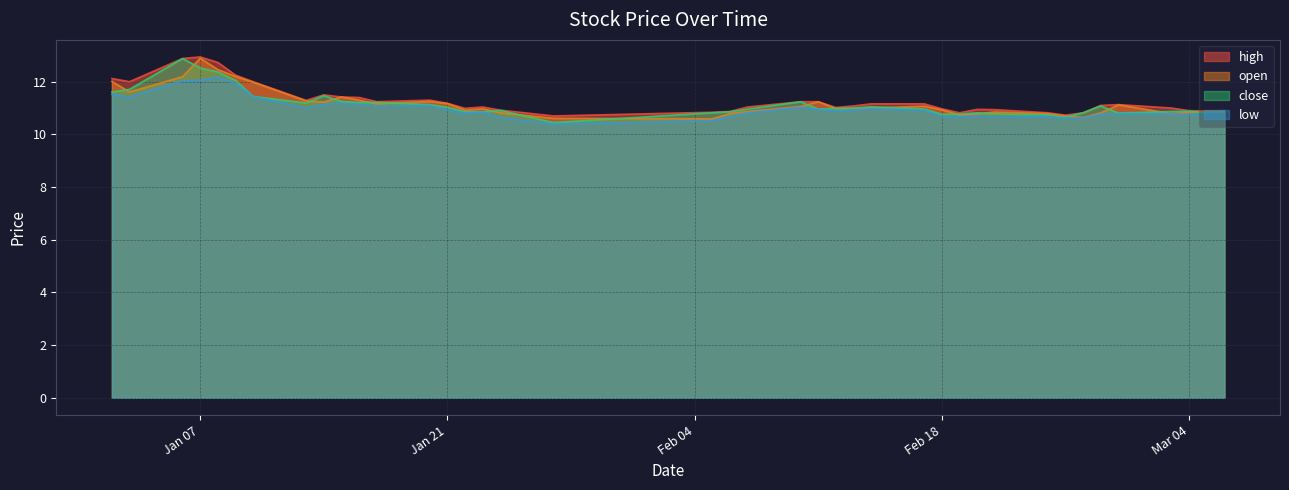

The open series shows 6.6 at 2025-02-10. True or false?

False